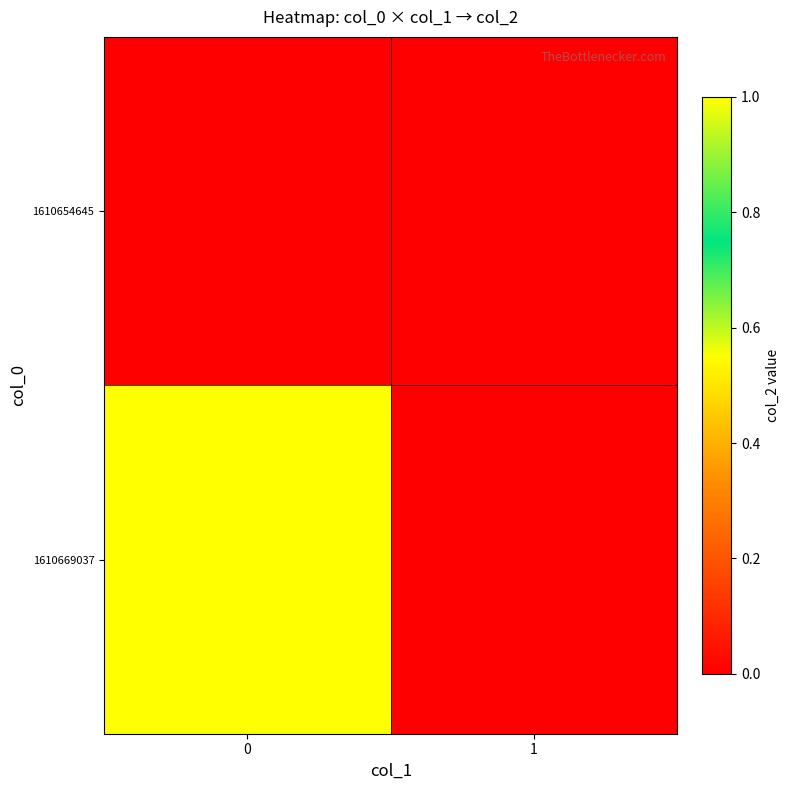

Reading left to right, transcribe all the data shown in this chart.

1610654645: 0=0	1=0
1610669037: 0=1	1=0